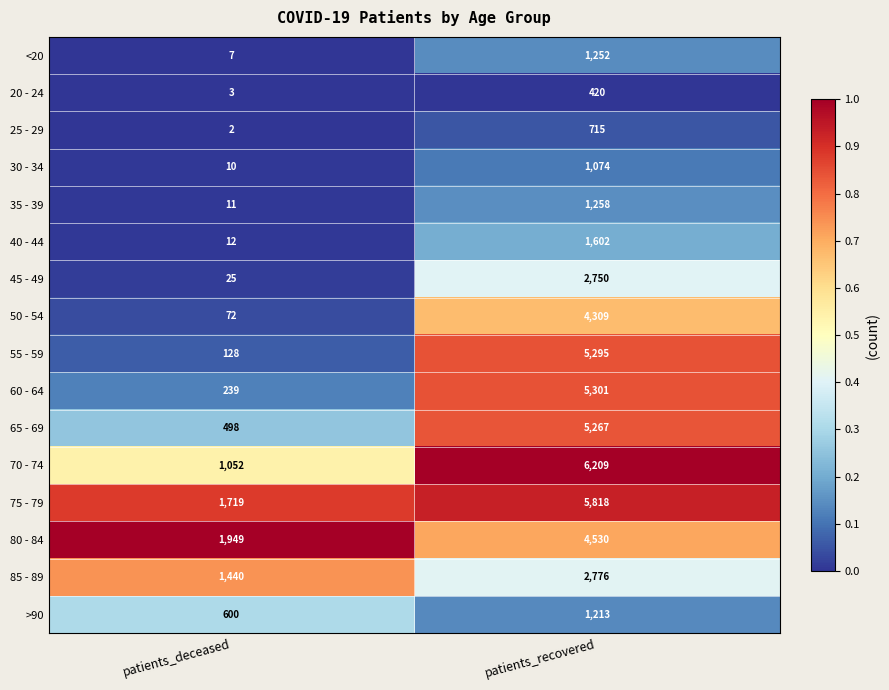

List the series in order of their peak value, highest first.

70 - 74, 75 - 79, 60 - 64, 55 - 59, 65 - 69, 80 - 84, 50 - 54, 85 - 89, 45 - 49, 40 - 44, 35 - 39, <20, >90, 30 - 34, 25 - 29, 20 - 24